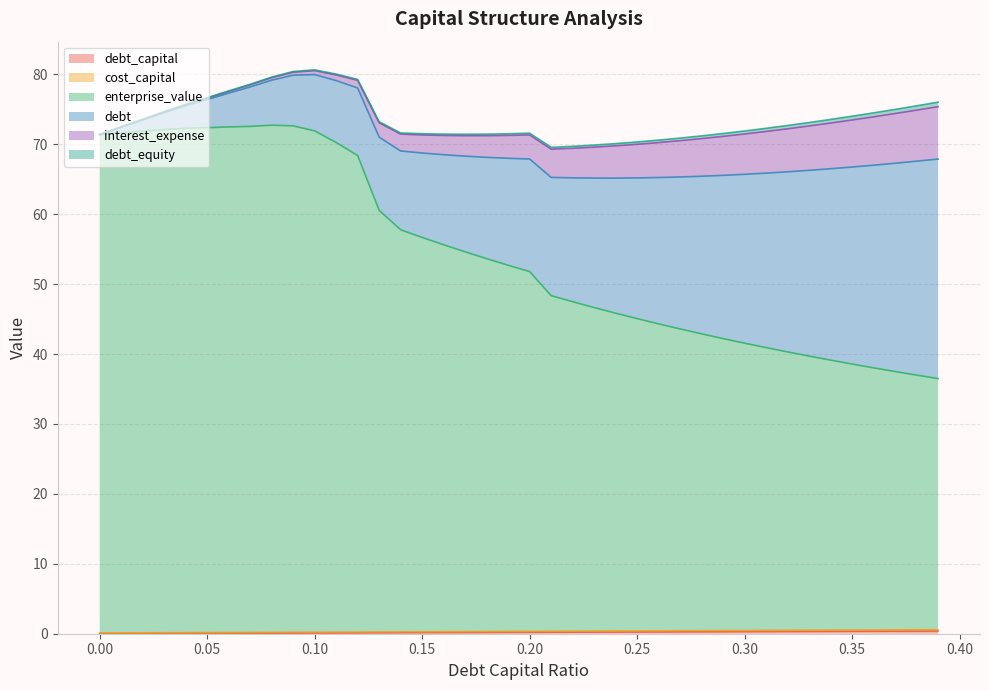

The enterprise_value series shows 18.0 at 0.00. True or false?

False